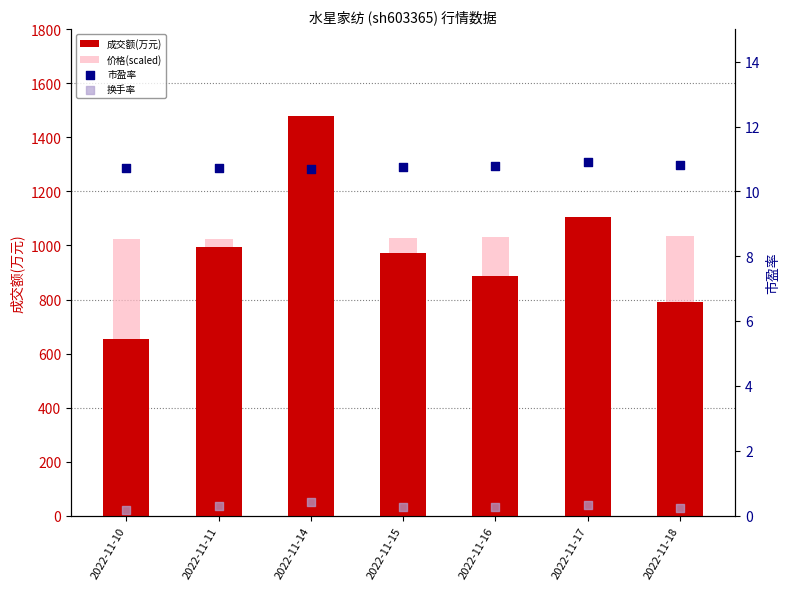

At which category is the sum across all series the highest?

2022-11-14